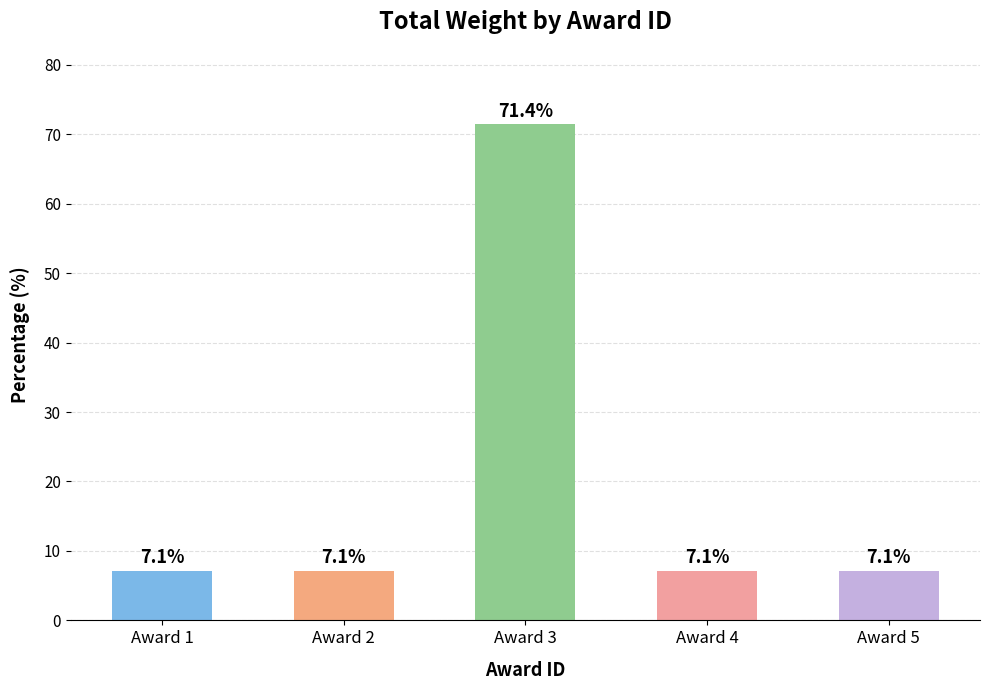

What is the minimum value shown in the chart?

7.1